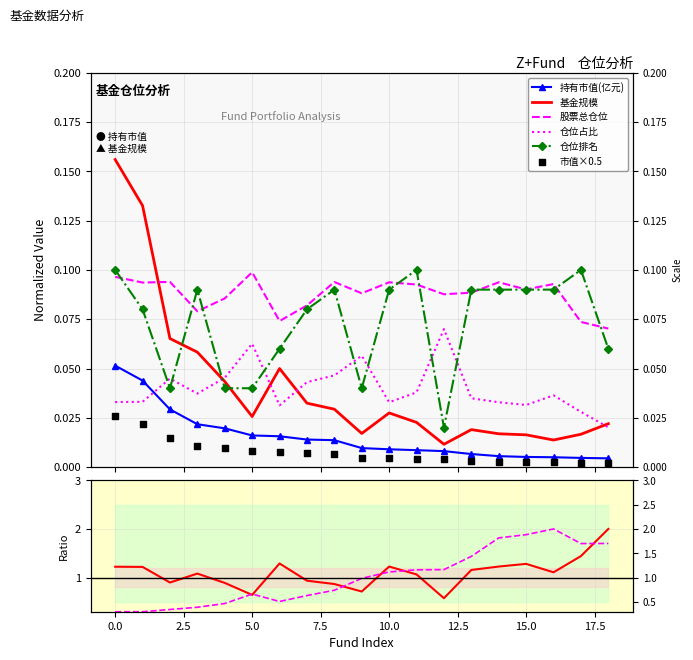

Is the value of 仓位占比 at 2 greater than the value of 基金规模 at 16?

Yes